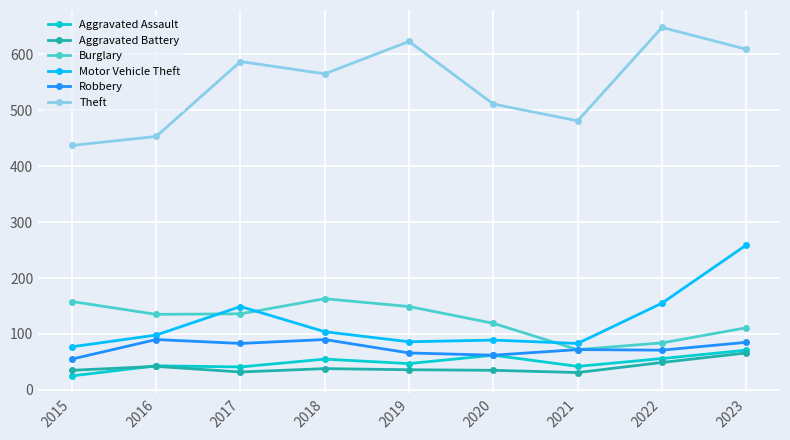

Count the number of categories in the chart.

9